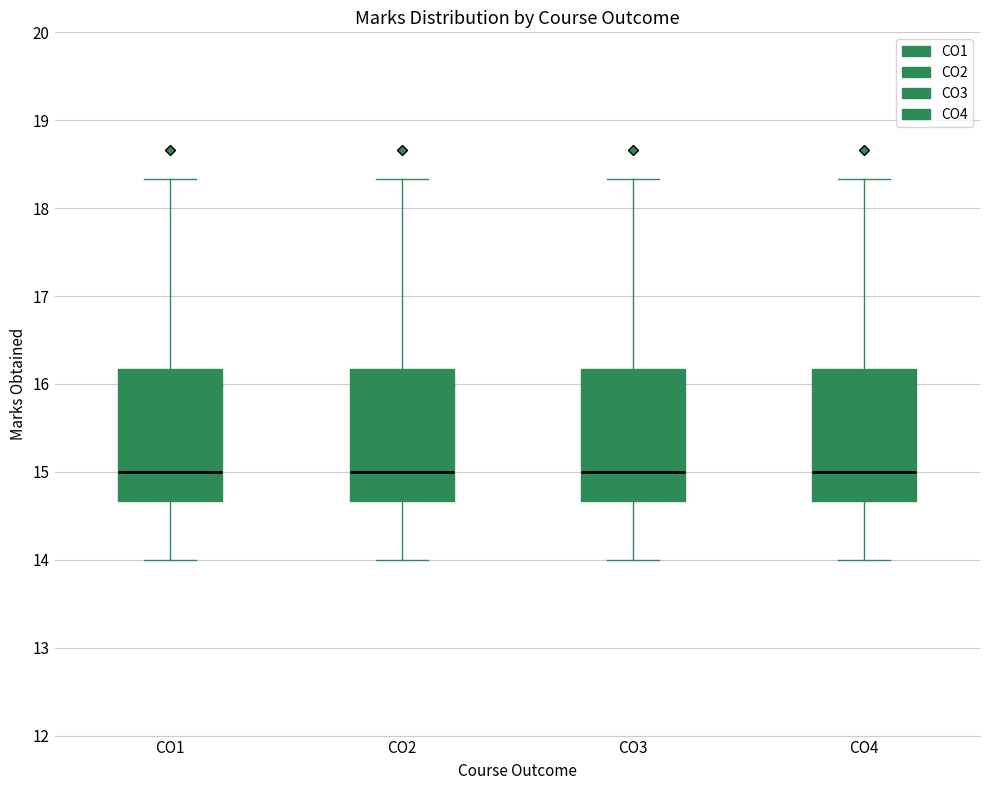

Where does the upper whisker of the box for CO3 end on the y-axis? The values are not printed on the chart, so give them approximately, as read against the axis.

18.3